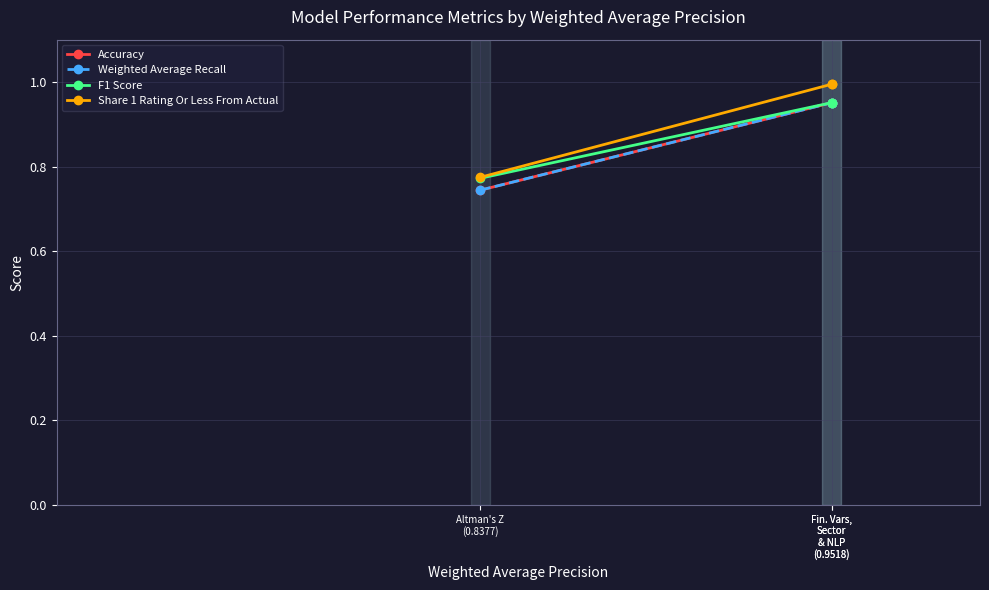

Is it true that Share 1 Rating Or Less From Actual equals 1.0 at Fin. Vars,
Sector
& NLP
(0.9518)?

True